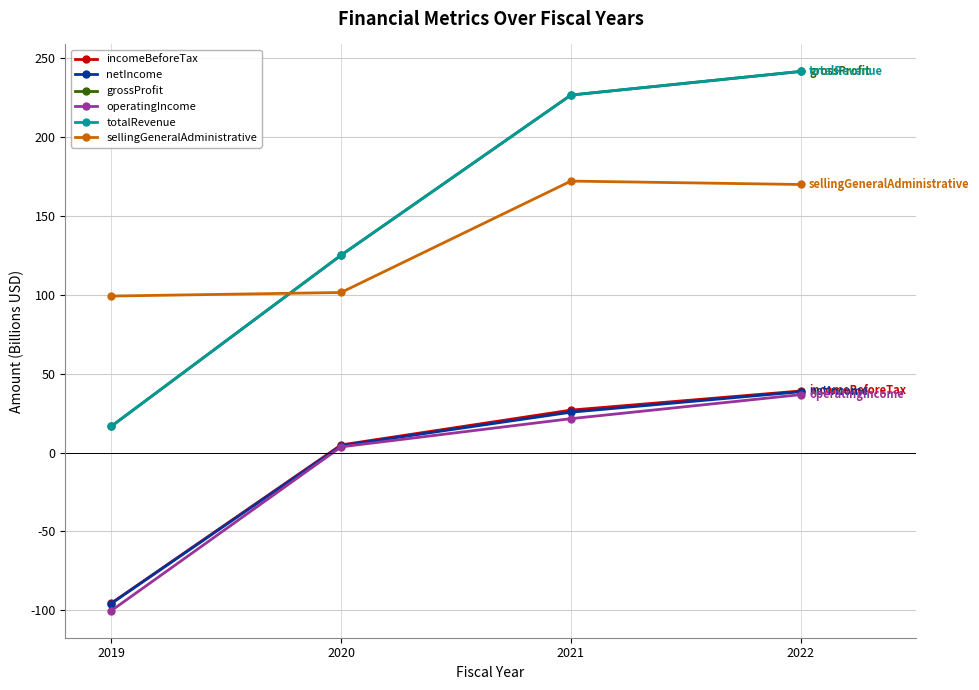

Is this an area chart (filled region under the line)?

No